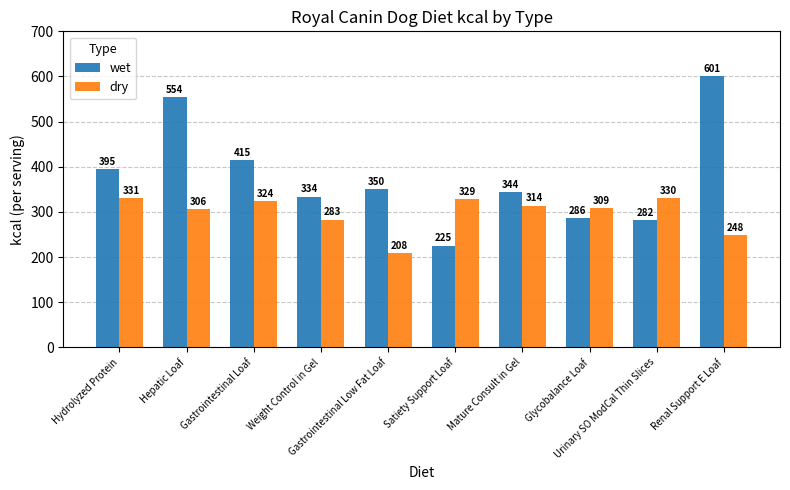

At Weight Control in Gel, list the series in order from largest to smallest.

wet, dry